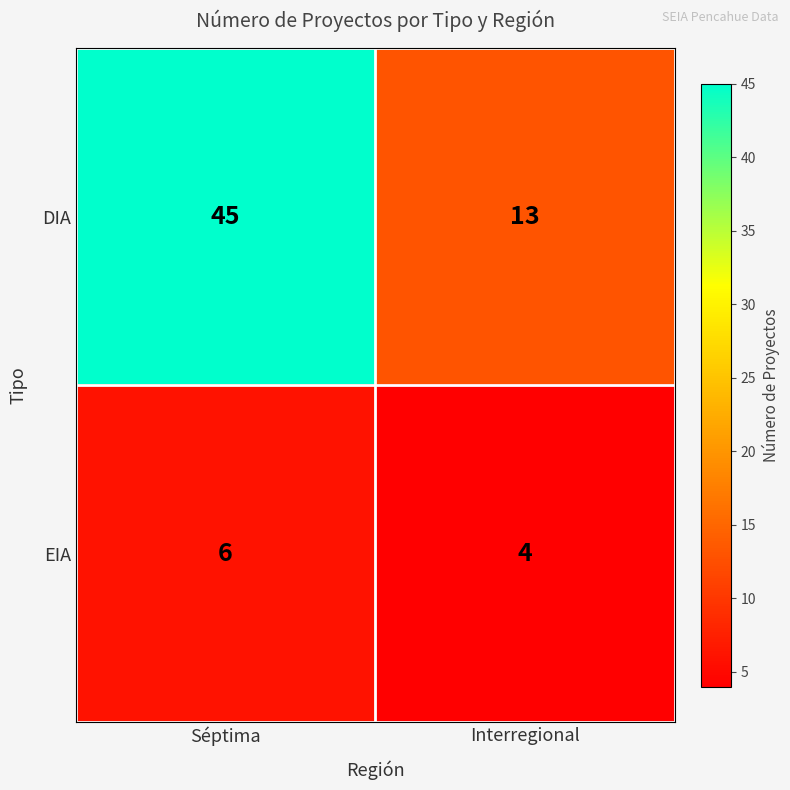

At which label does EIA reach its minimum?

Interregional